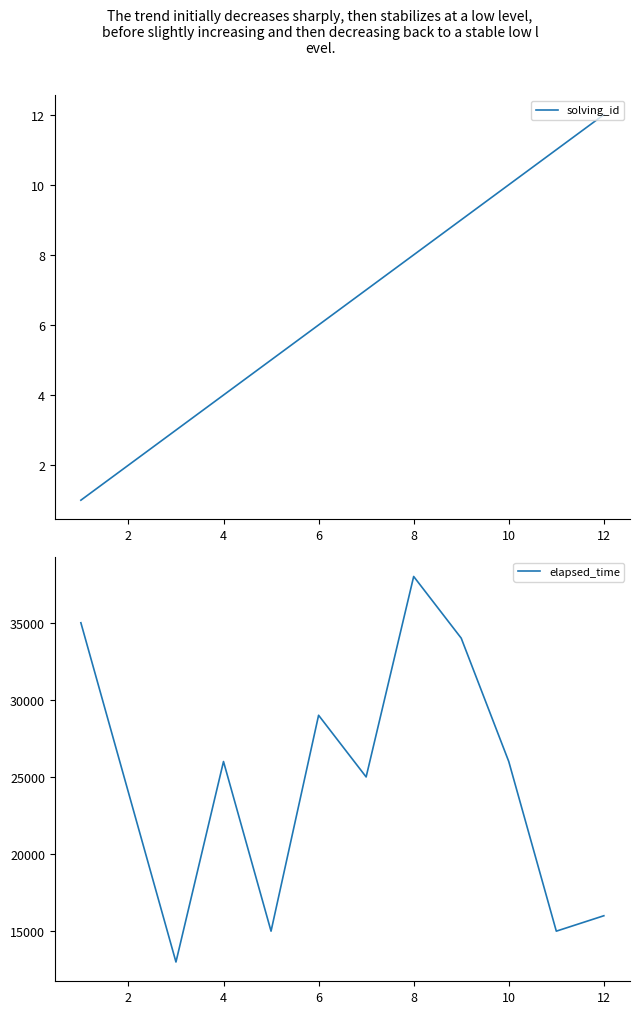

True or false: elapsed_time and solving_id cross at least once.

False